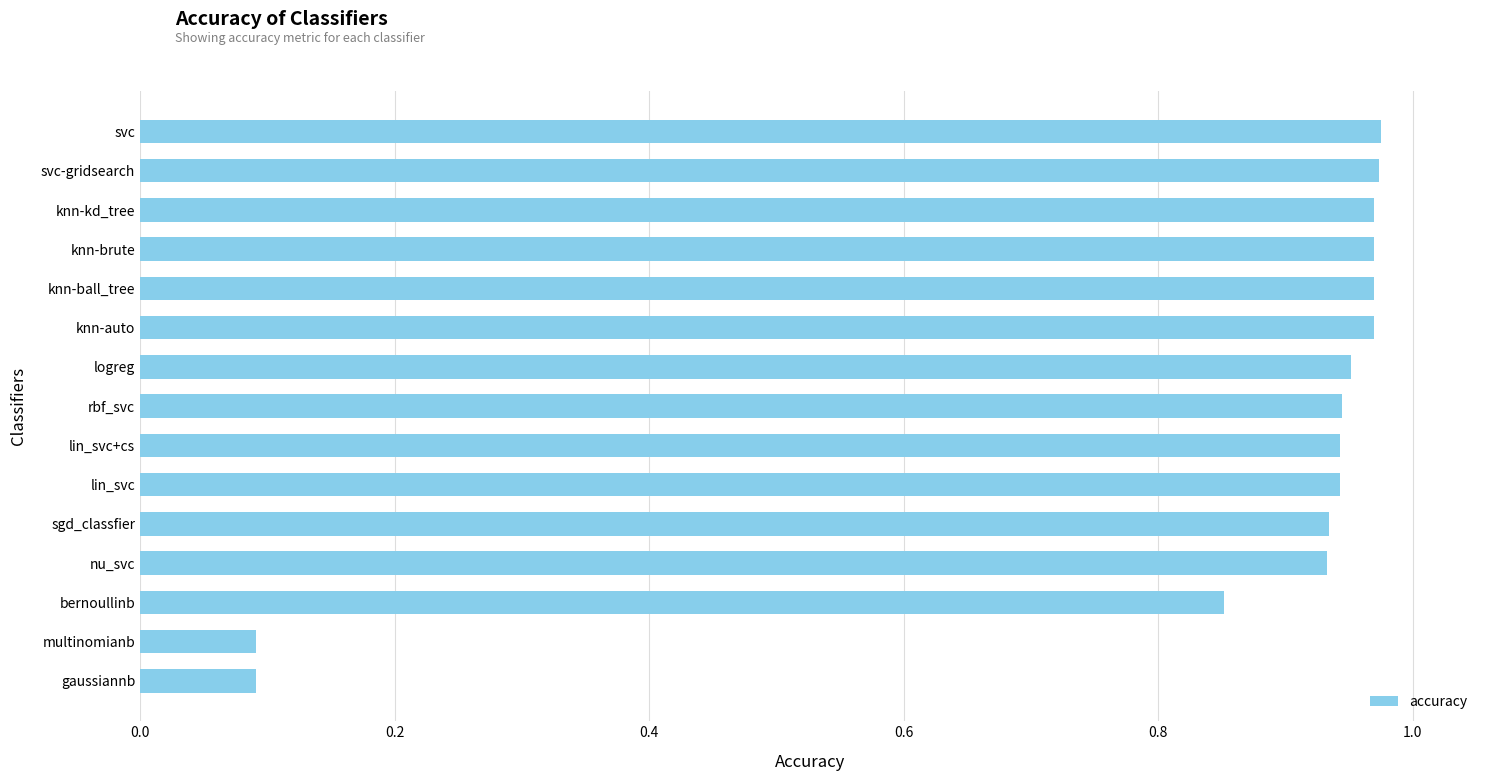

Which has a higher value, sgd_classfier or knn-kd_tree?

knn-kd_tree